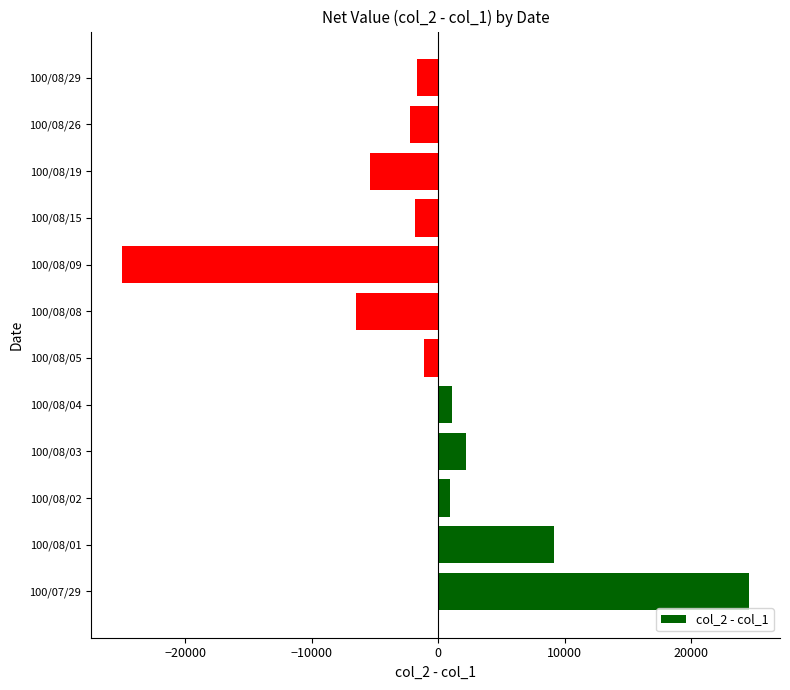

What is the sum of all values?

-5760